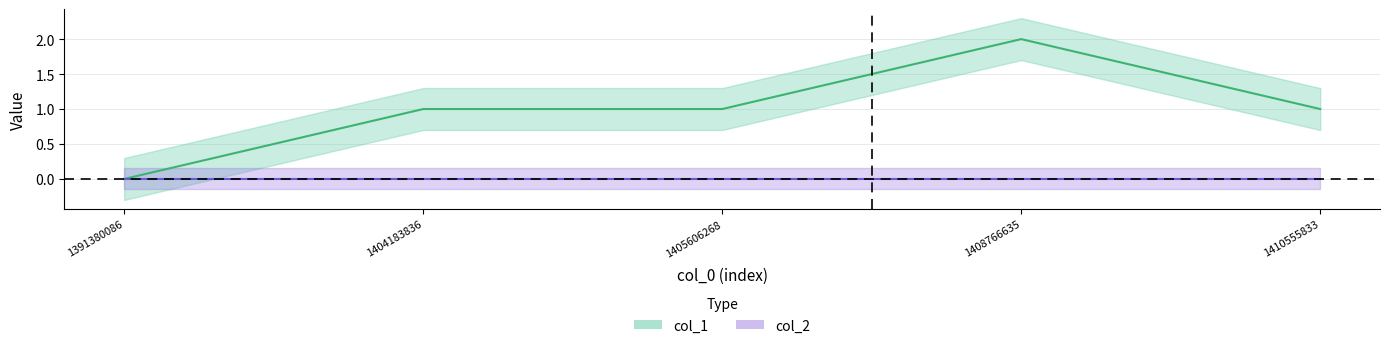

What is the value of the 3rd point from the left?

1